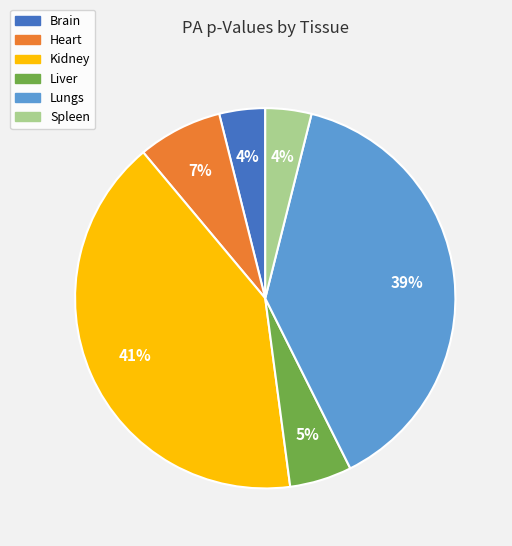

What percentage is the Liver slice, to the nearest percent?

5%